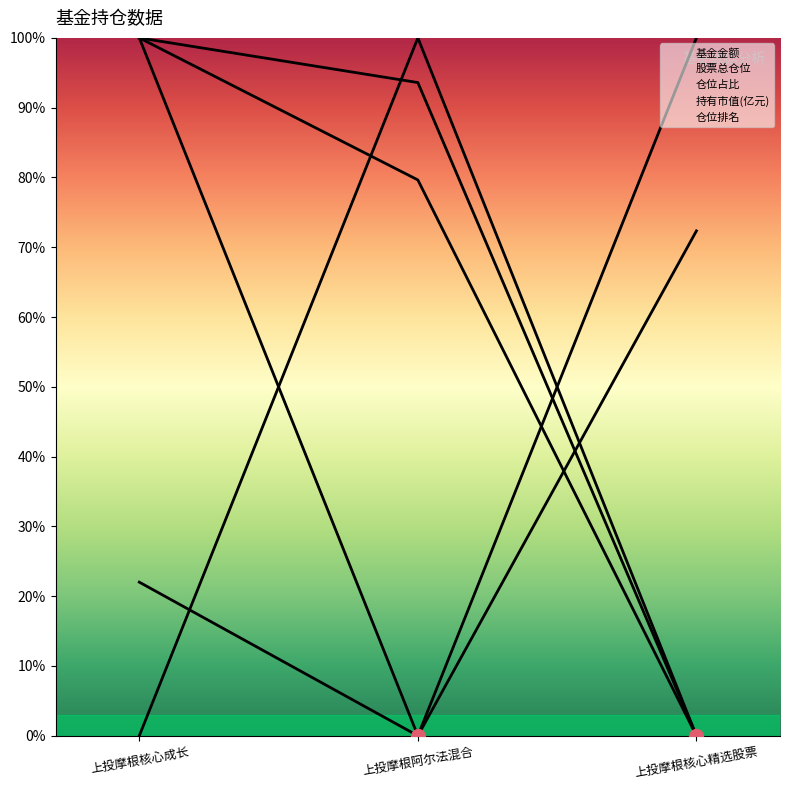

Reading left to right, list all the values displayed in this chart.

基金金额: 100.0	93.6	0.0
股票总仓位: 100.0	0.0	72.3
仓位占比: 22.0	0.0	100.0
持有市值(亿元): 100.0	79.6	0.0
仓位排名: 0.0	100.0	0.0